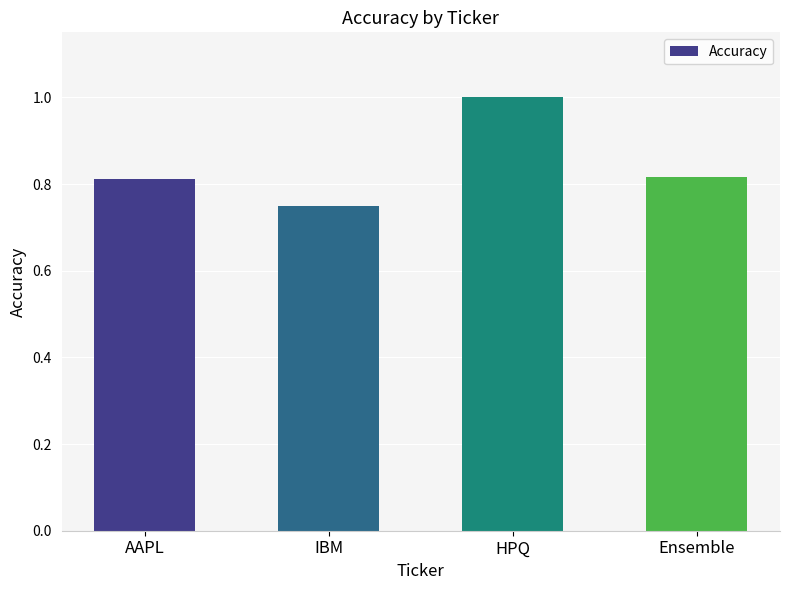

Which has a higher value, AAPL or HPQ?

HPQ